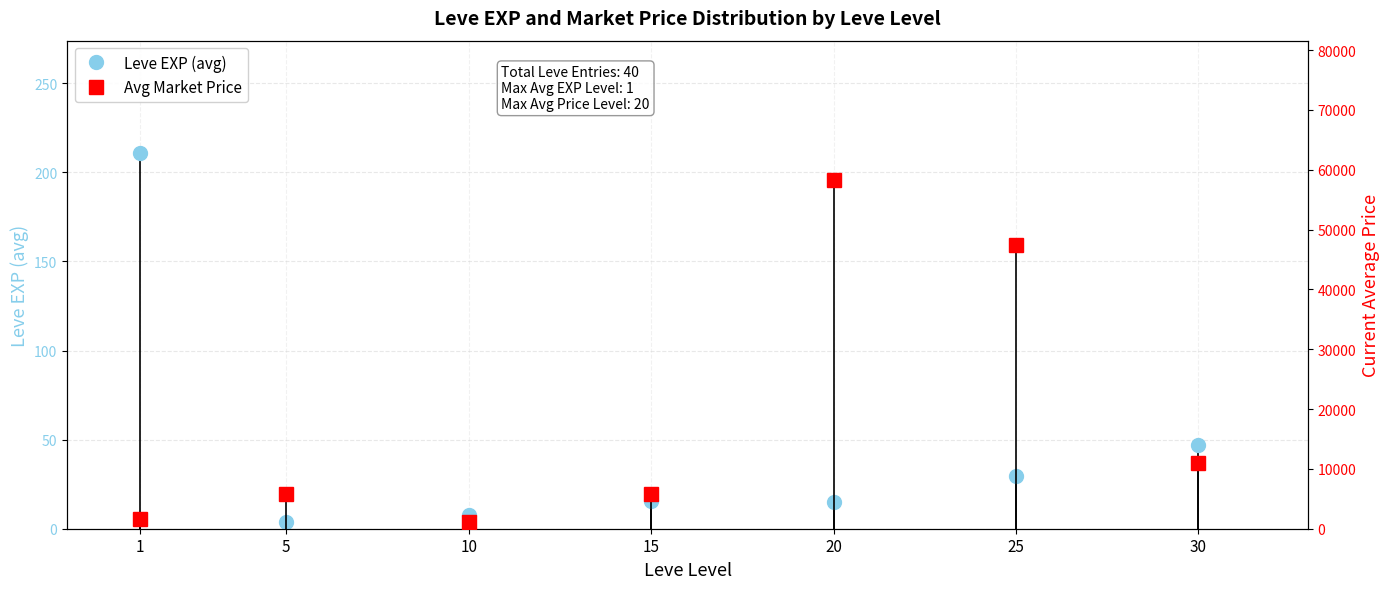

True or false: Avg Market Price and Leve EXP (avg) intersect in this chart.

False